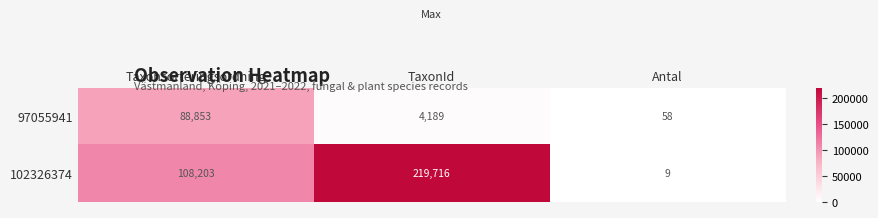

What is the difference between the maximum and second lowest values in the 102326374 series?

111513